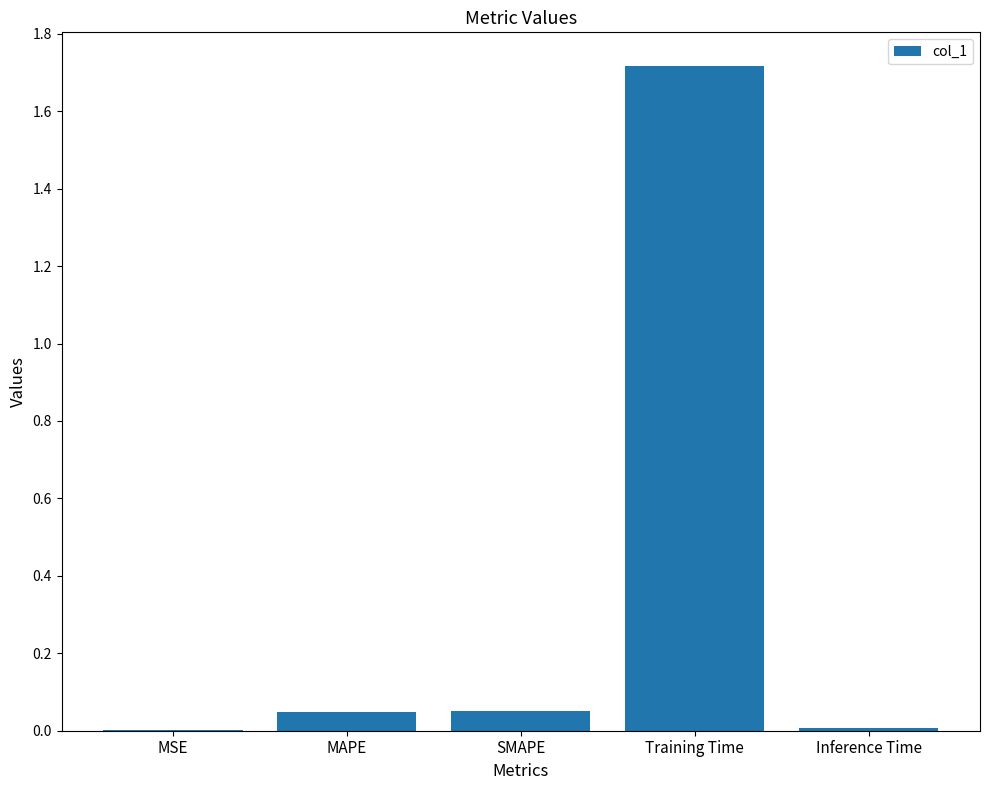

The value at MAPE is 0.0. True or false?

True